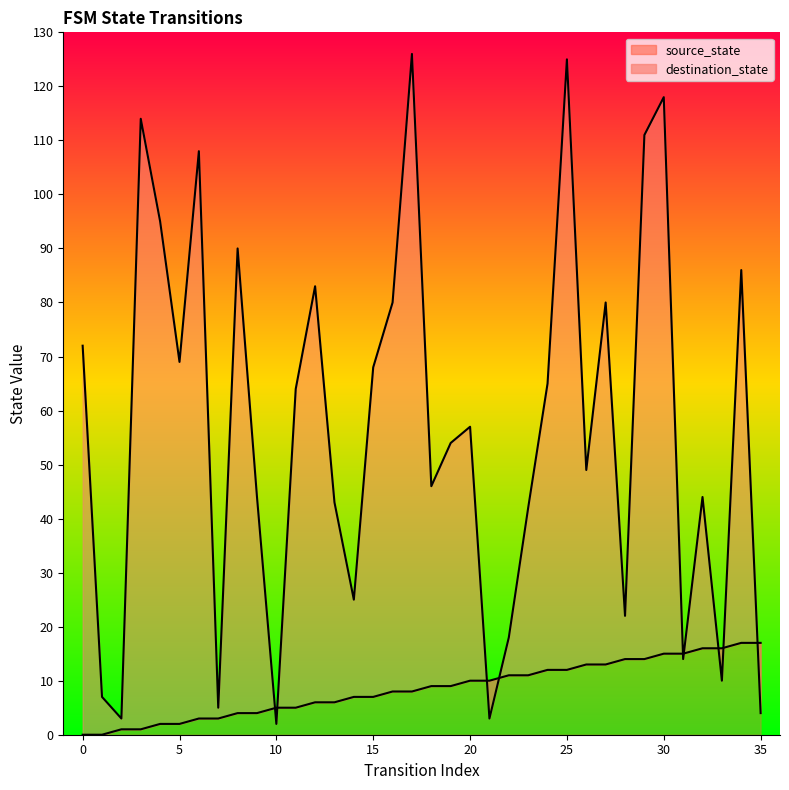

What is the maximum value shown in the chart?

126